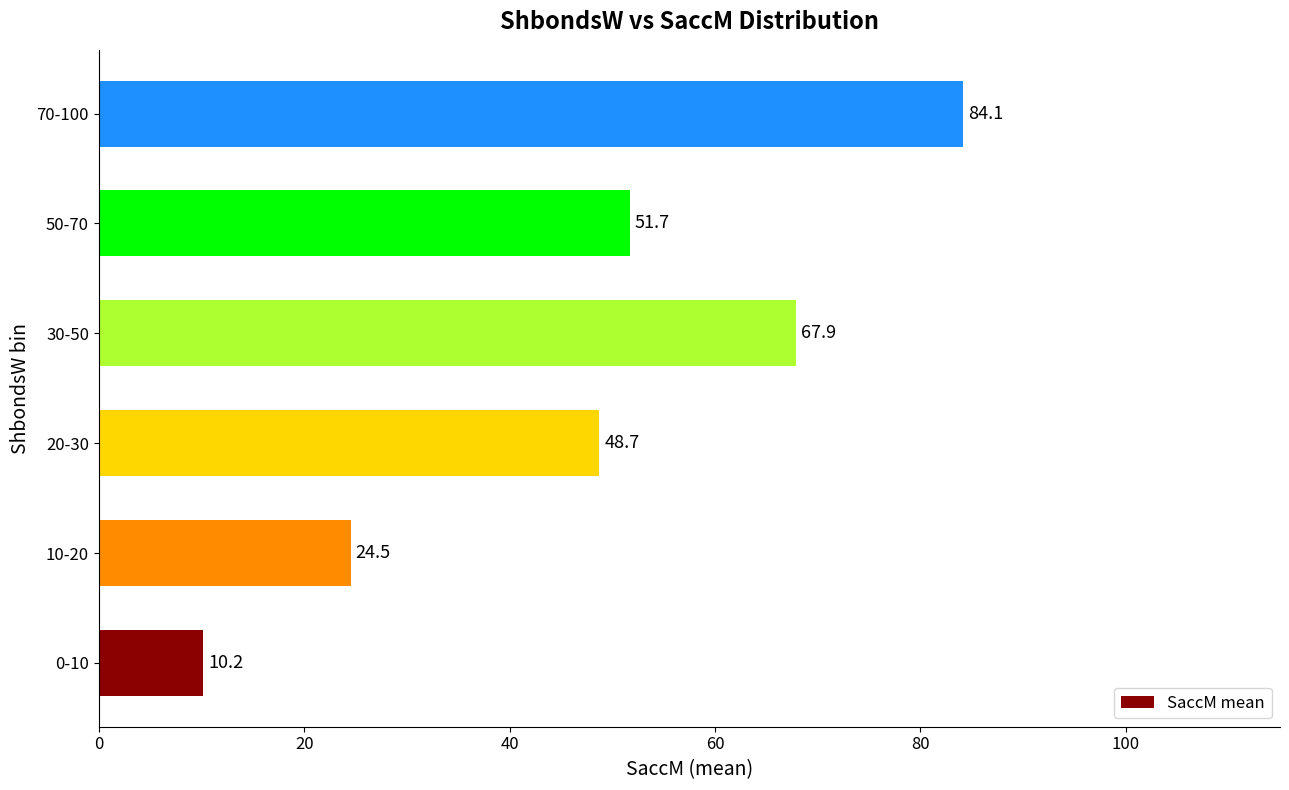

Where is the data nearest to the value 47?

20-30